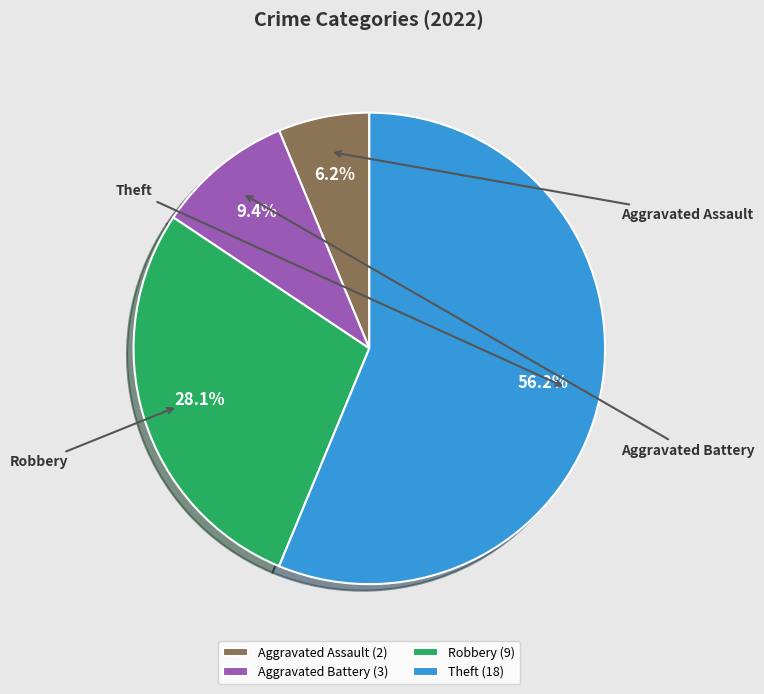

Is it true that Aggravated Assault is 1% of the pie?

False